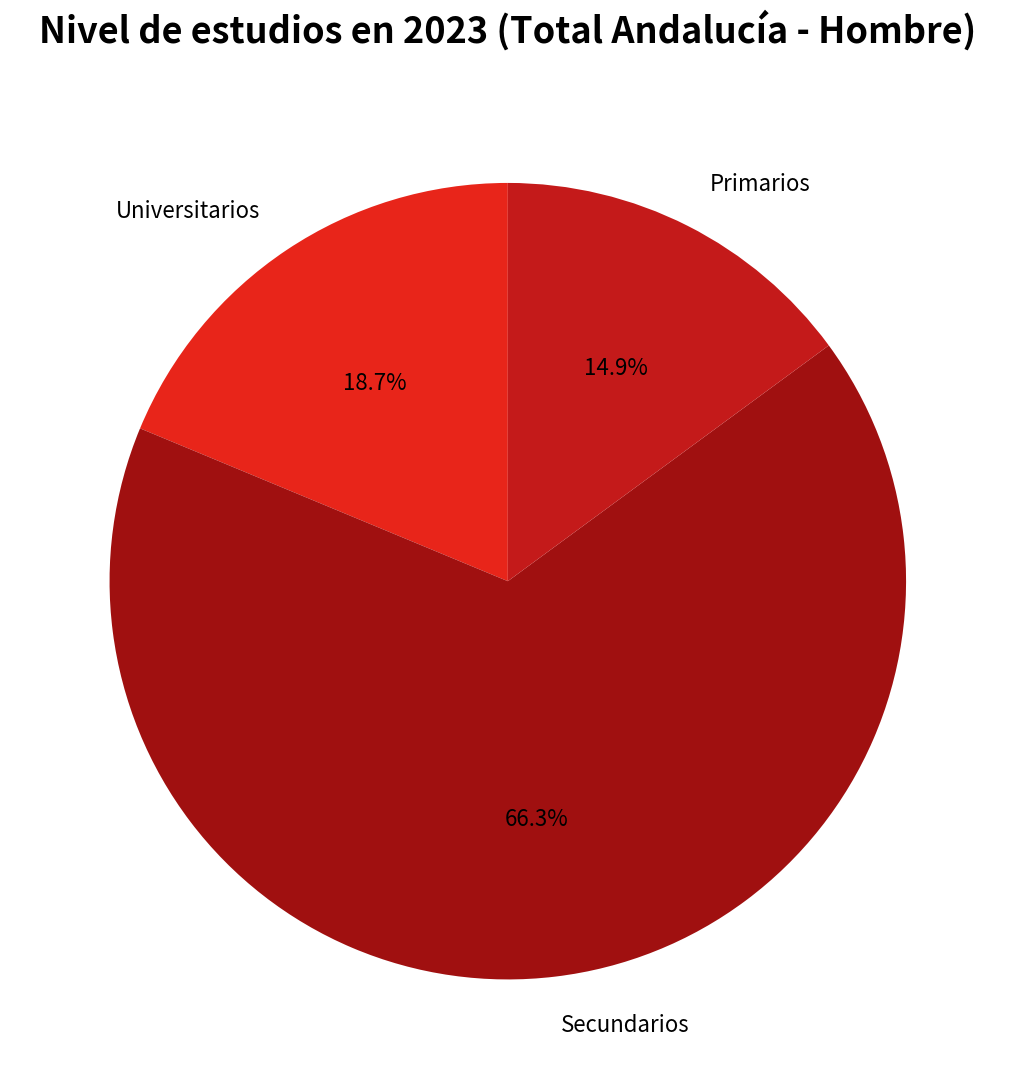

Is Secundarios the majority of the pie?

Yes